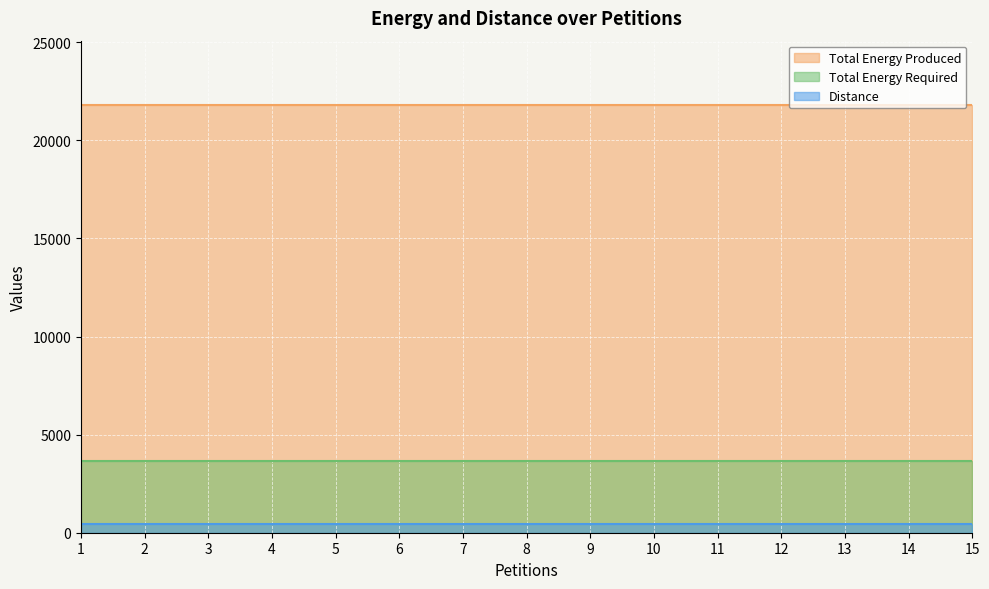

At which label does Total Energy Produced reach its minimum?

1